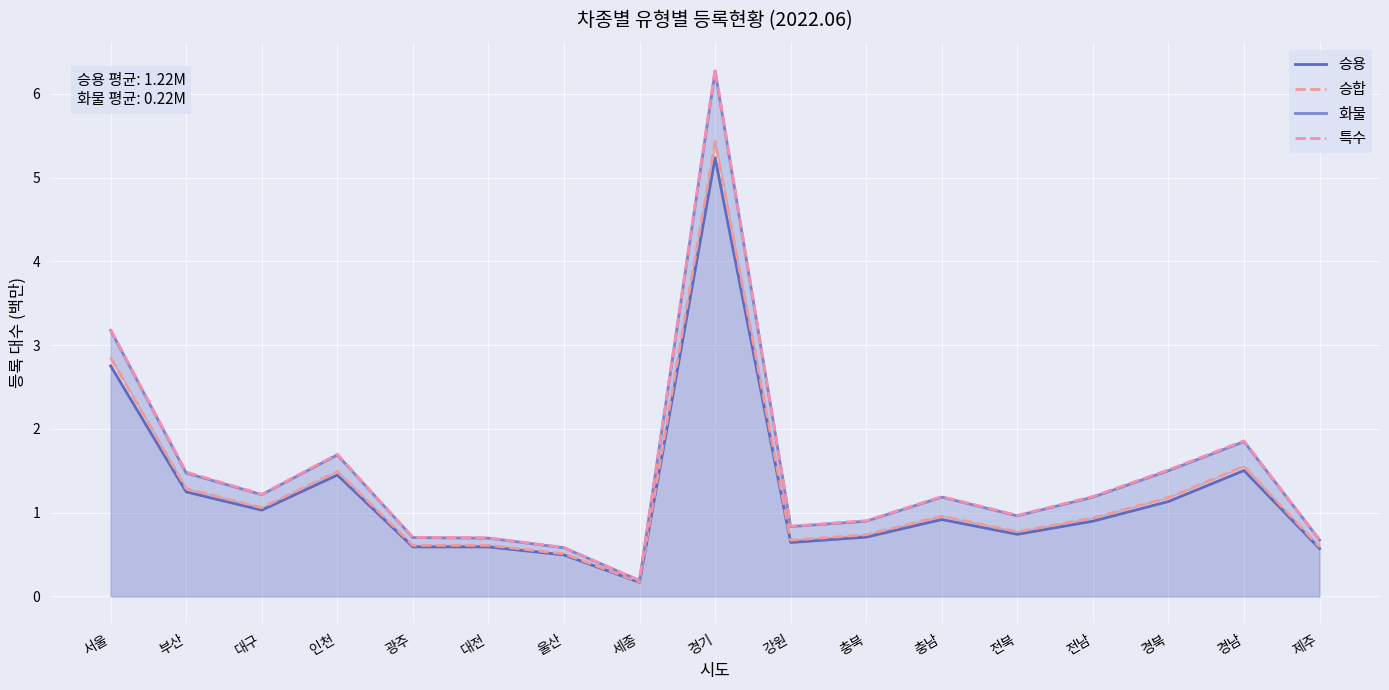

Which category has the highest value in the 승용 series?

경기